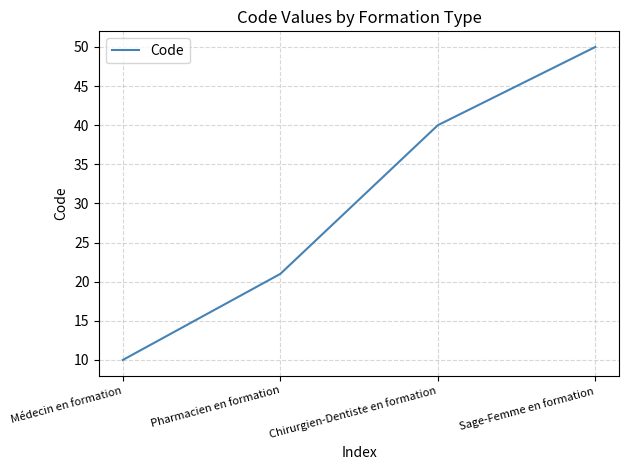

Reading left to right, what are all the values shown in this chart?

Médecin en formation=10	Pharmacien en formation=21	Chirurgien-Dentiste en formation=40	Sage-Femme en formation=50